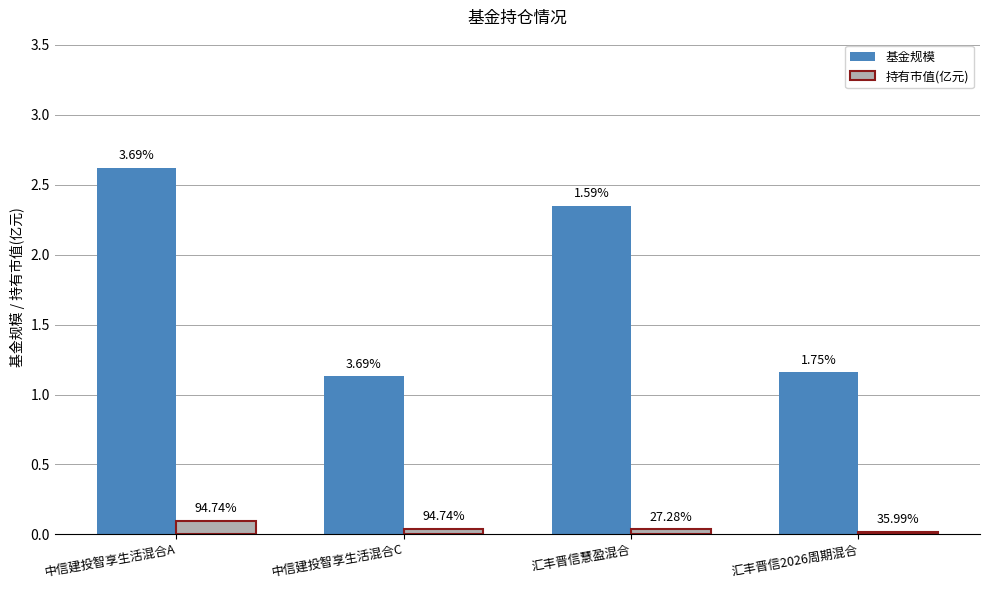

What are all the series names shown in the legend?

基金规模, 持有市值(亿元)